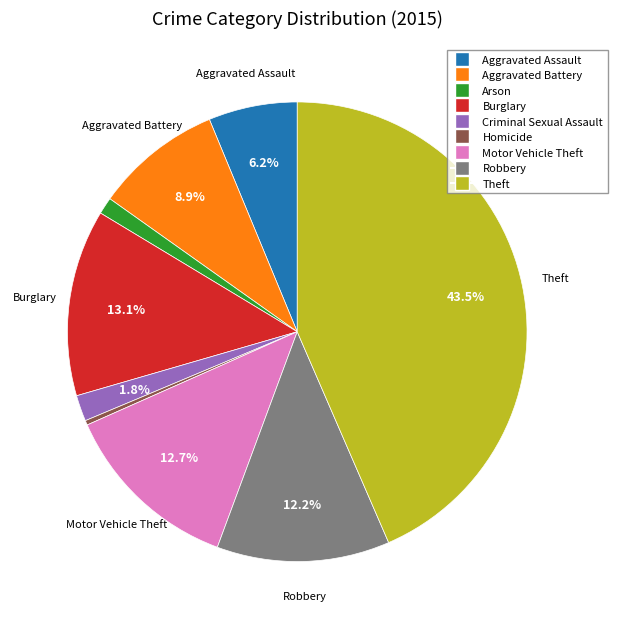

What percentage is the Burglary slice, to the nearest percent?

13%